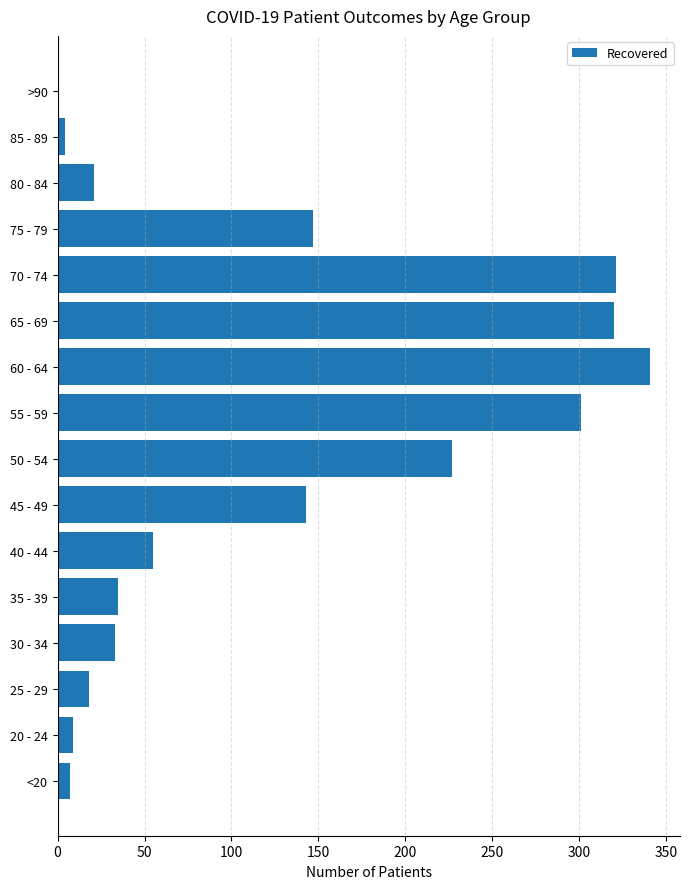

What is the sum of all values?

1982